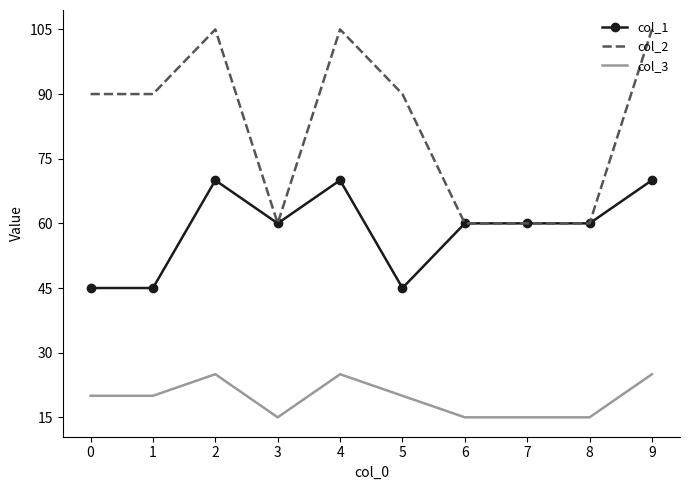

What is the average value of the col_3 series?

20